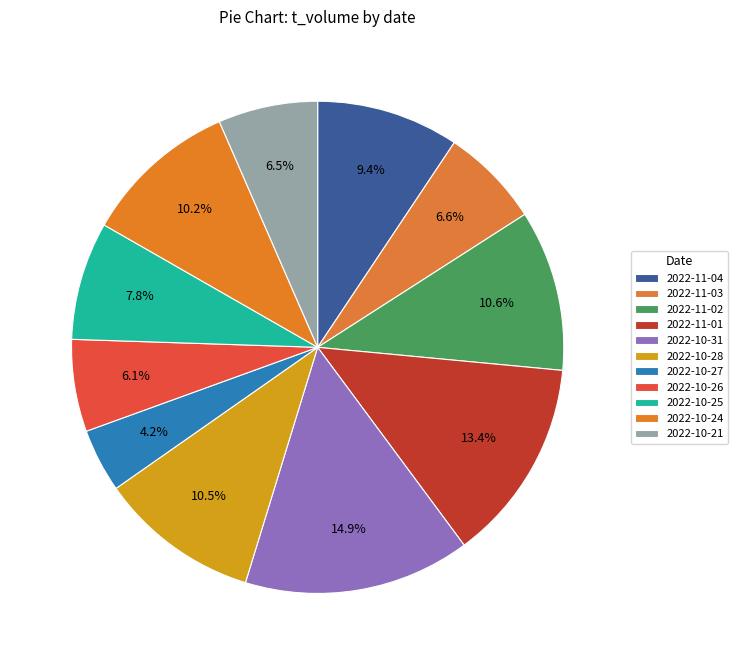

Count the number of slices in the pie.

11